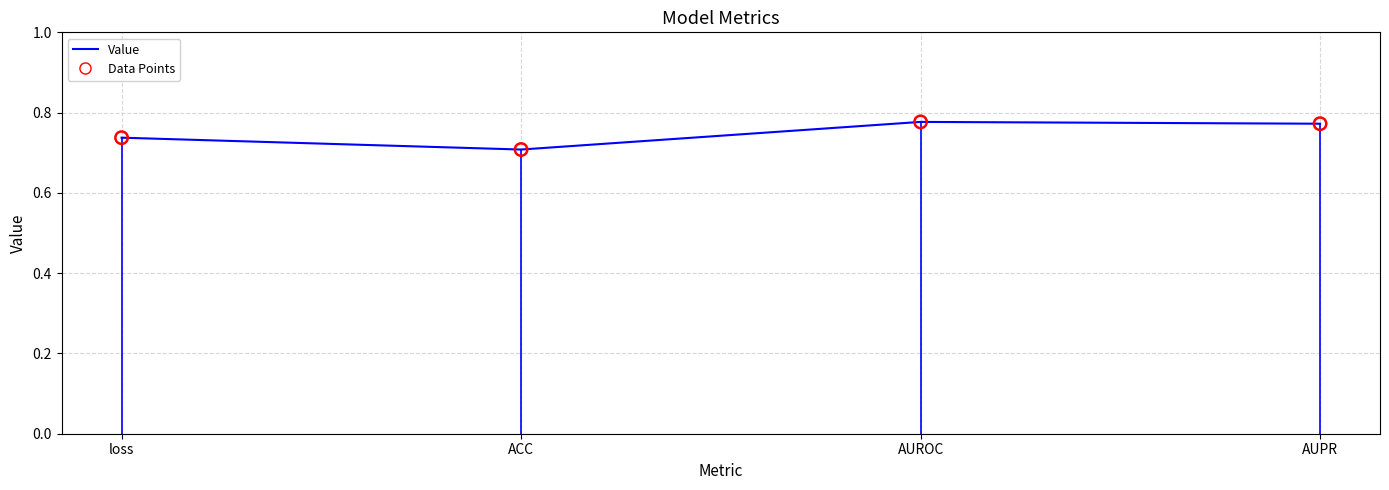

Between AUROC and loss, which is larger?

AUROC